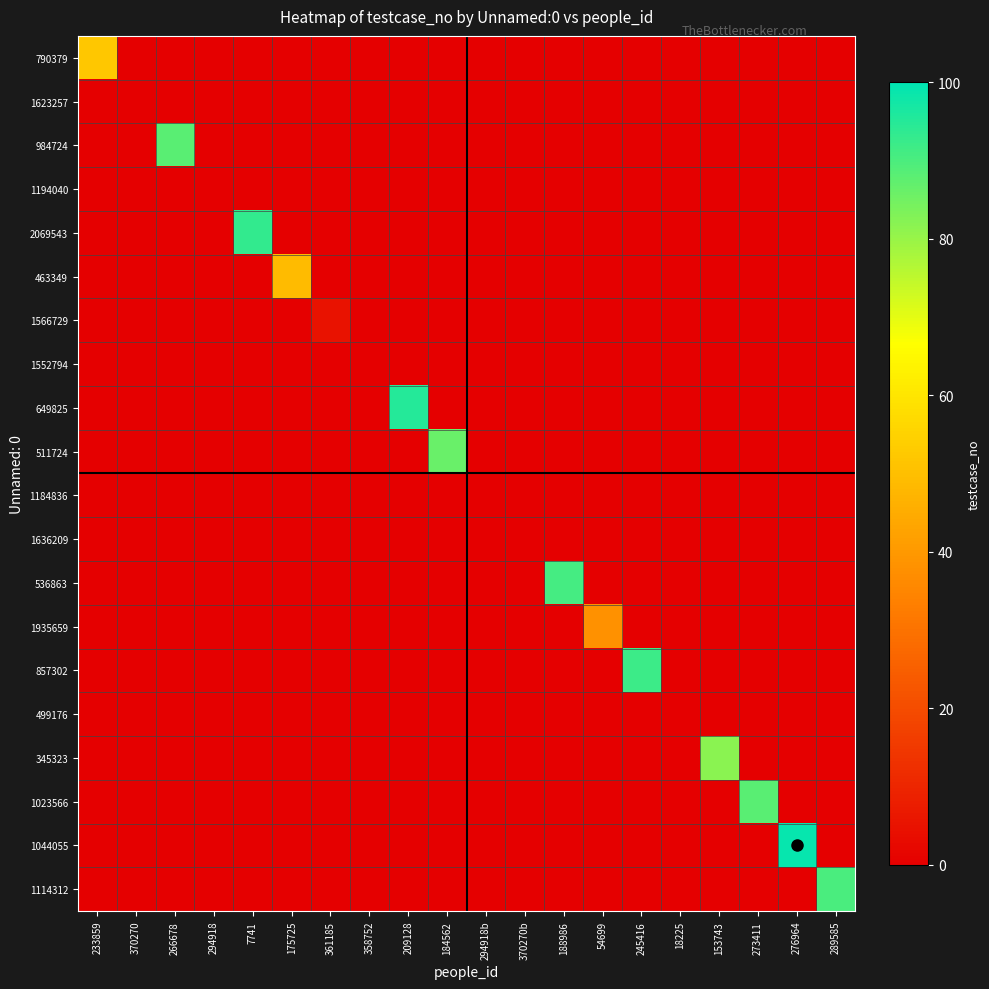

Which series changed the most between 175725 and 184562?

511724